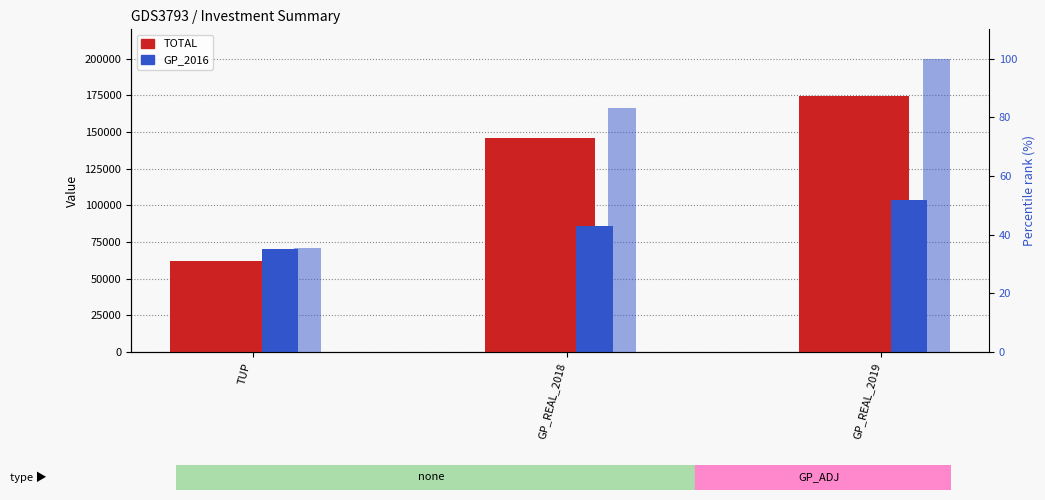

Are the bars horizontal?

No